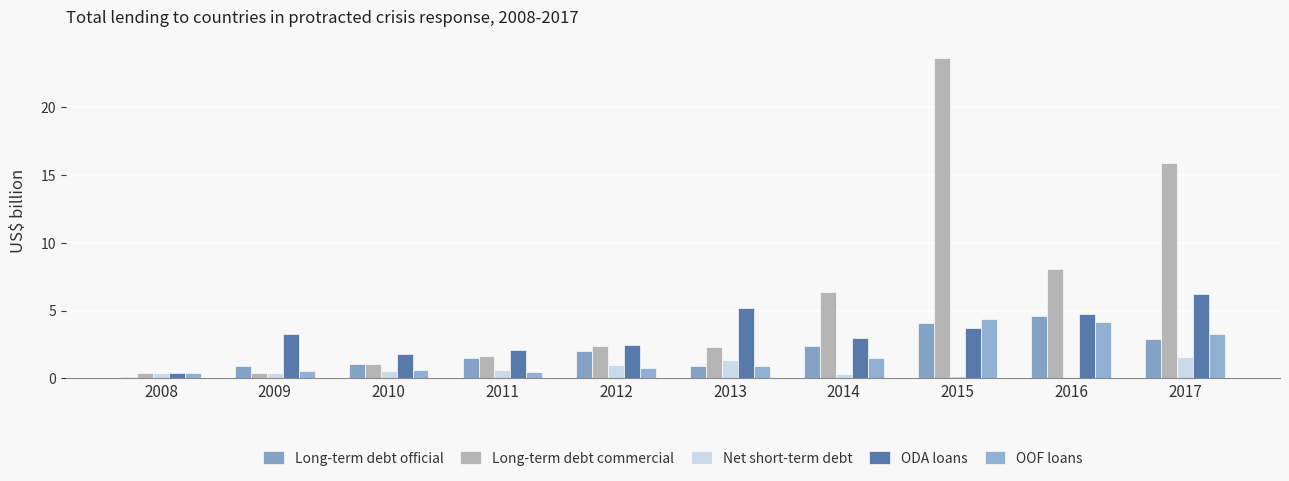

Which series changed the most between 2013 and 2015?

Long-term debt commercial